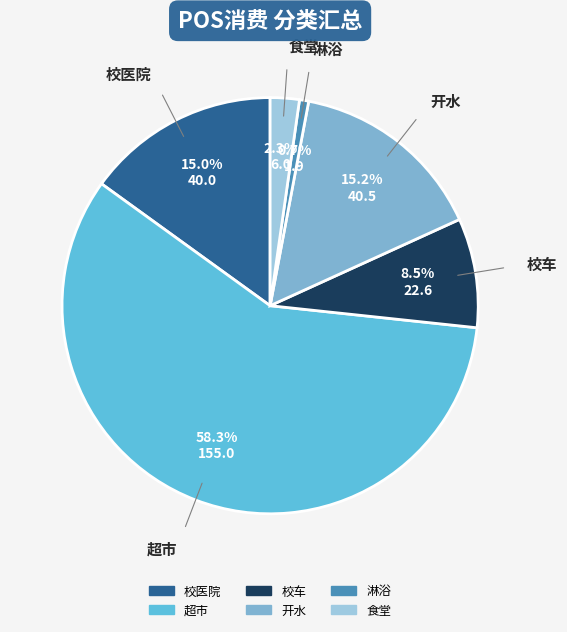

Does 校车 account for over 50% of the chart?

No